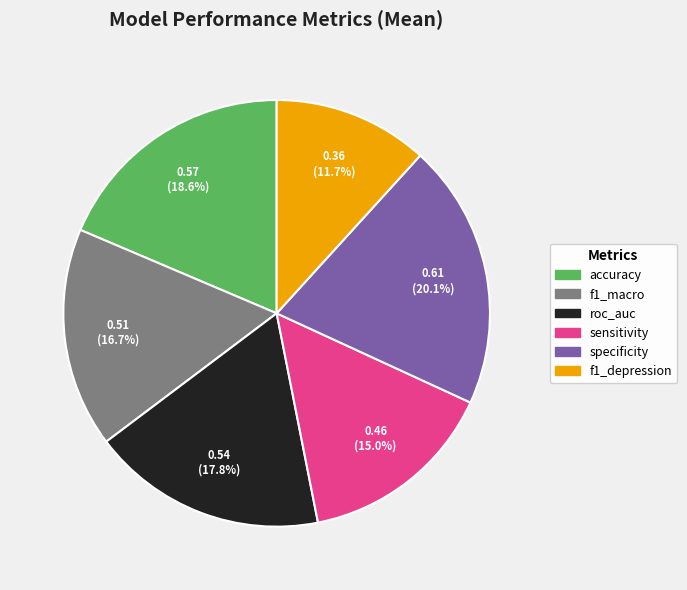

To the nearest percent, what is the difference between the largest and smallest slice percentages?

8%